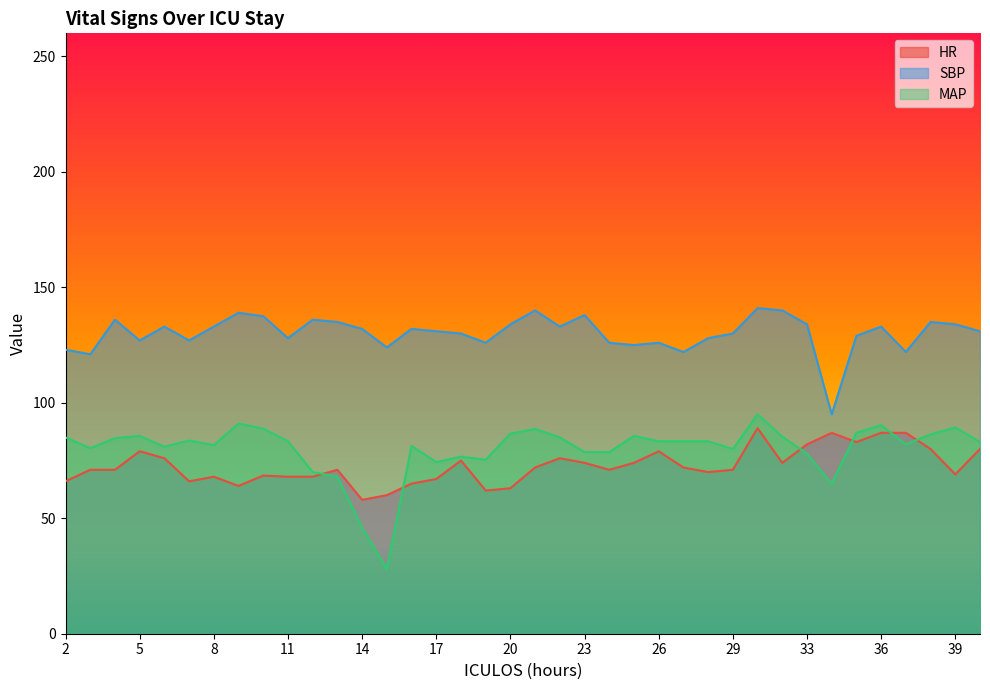

Is it true that HR equals 134.0 at 37?

False